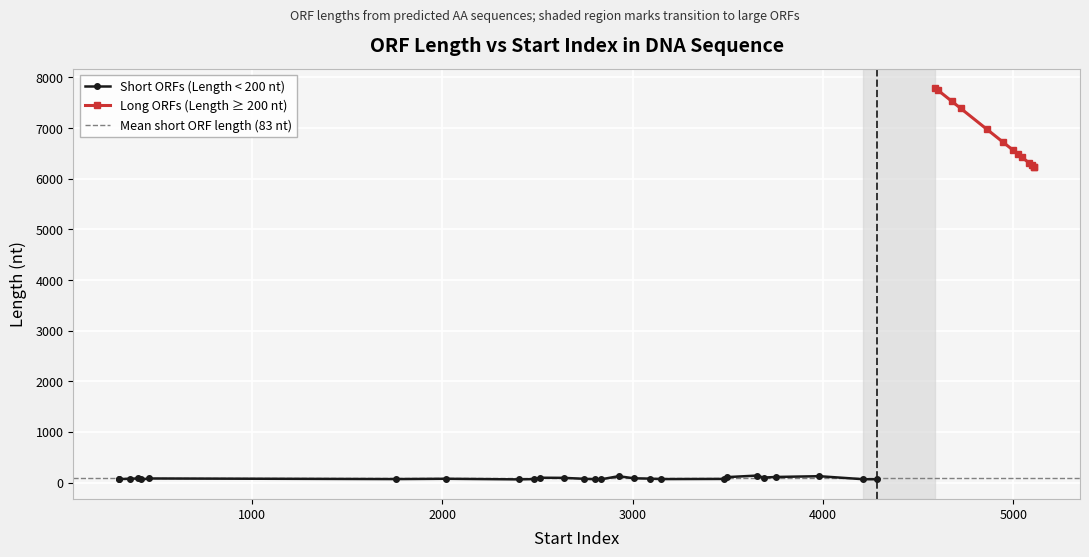

How many points are higher than both their immediate neighbors (excluding endpoints)?

8